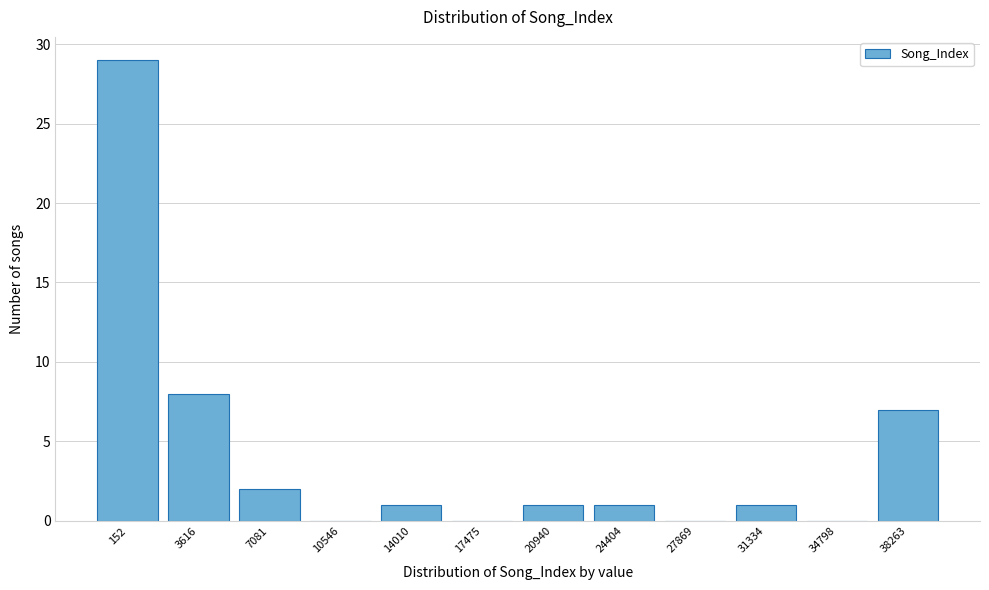

Reading right to left, what are all the values shown in this chart?

38263=7	34798=0	31334=1	27869=0	24404=1	20940=1	17475=0	14010=1	10546=0	7081=2	3616=8	152=29